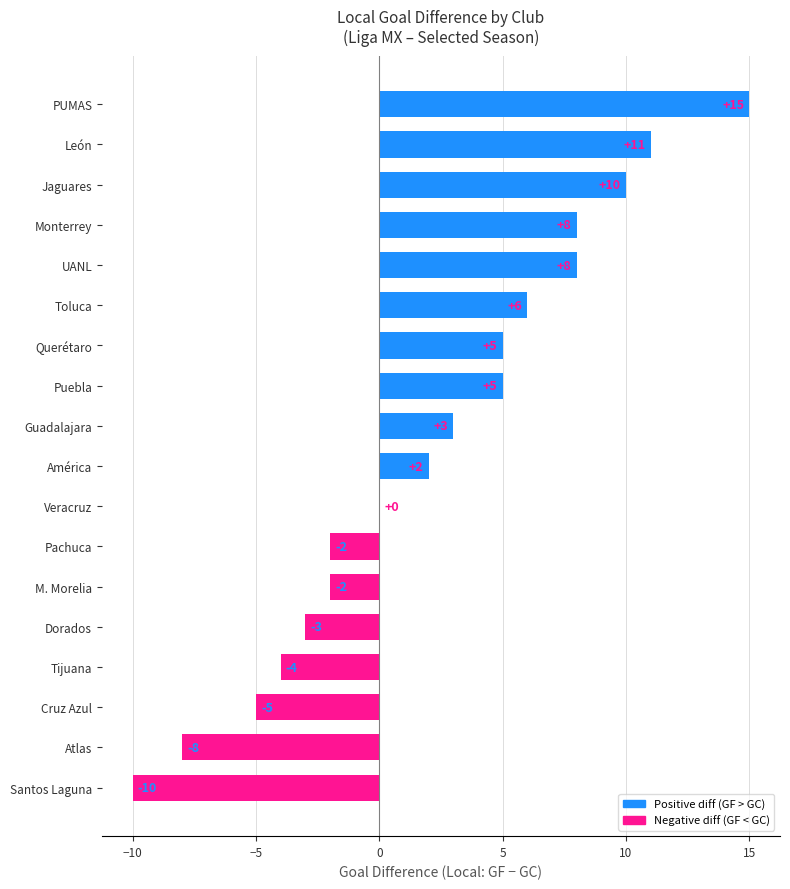

Which has a higher value, M. Morelia or Guadalajara?

Guadalajara